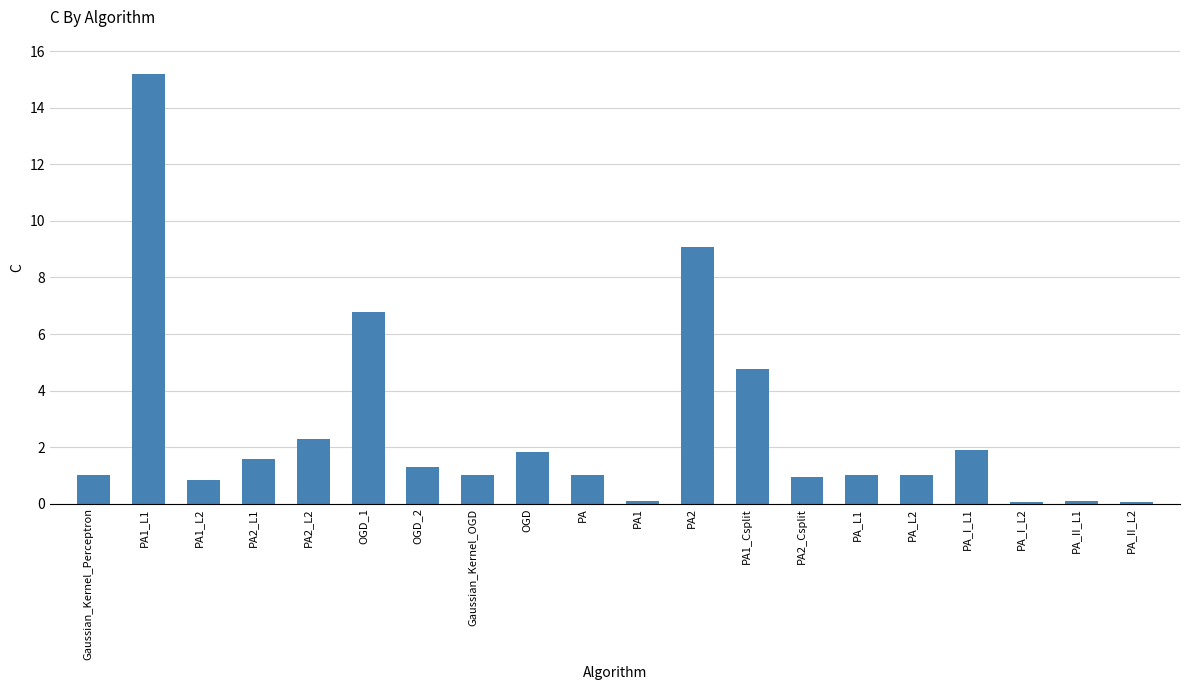

Is it true that the value at PA2_Csplit is 0.9?

True